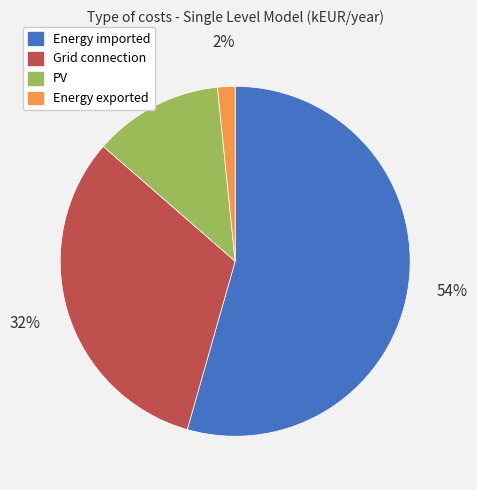

To the nearest percent, what is the combined percentage of Energy imported and Grid connection?

86%